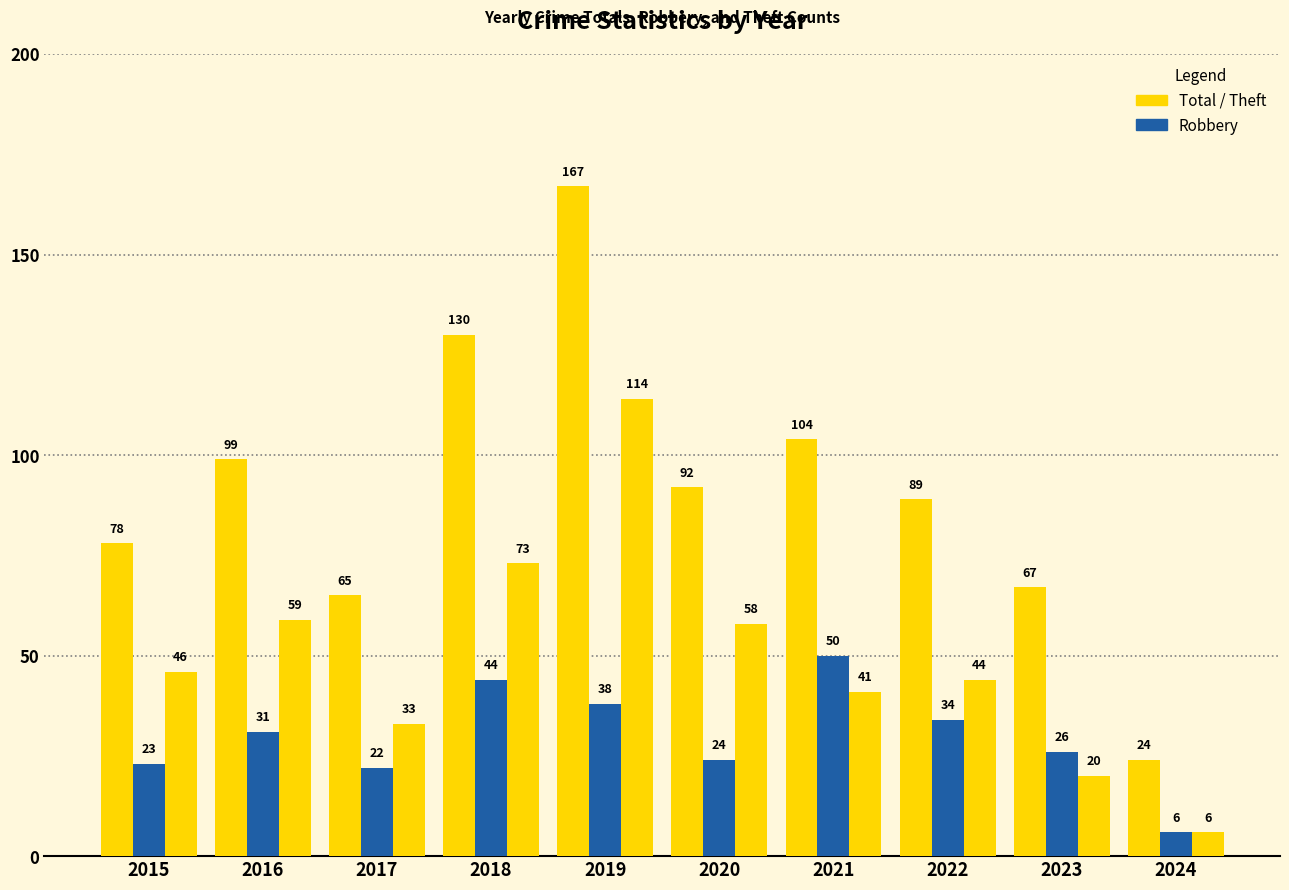

Count the number of categories in the chart.

10